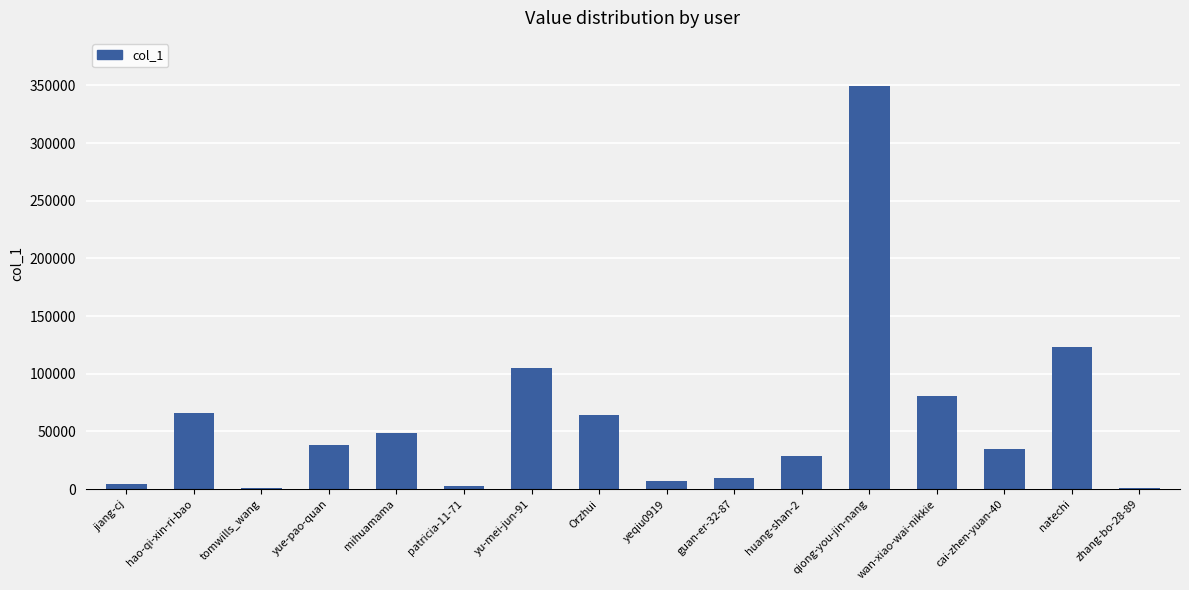

Is it true that the value at hao-qi-xin-ri-bao is 65791?

True